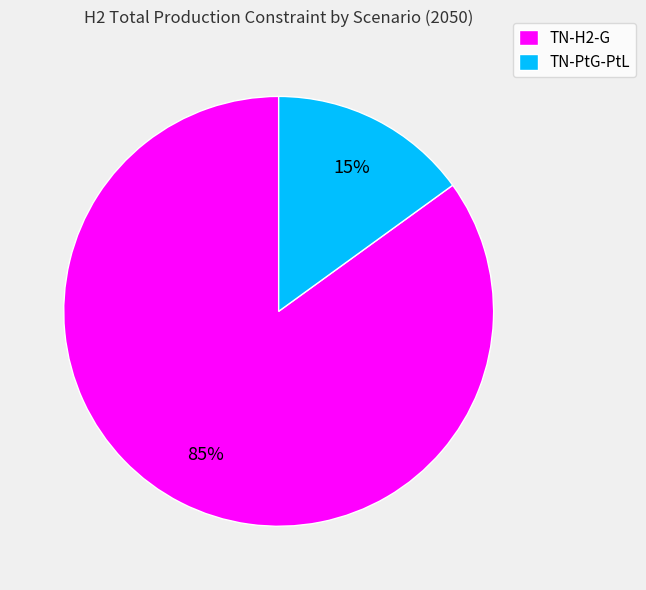

Which slice is the largest?

TN-H2-G